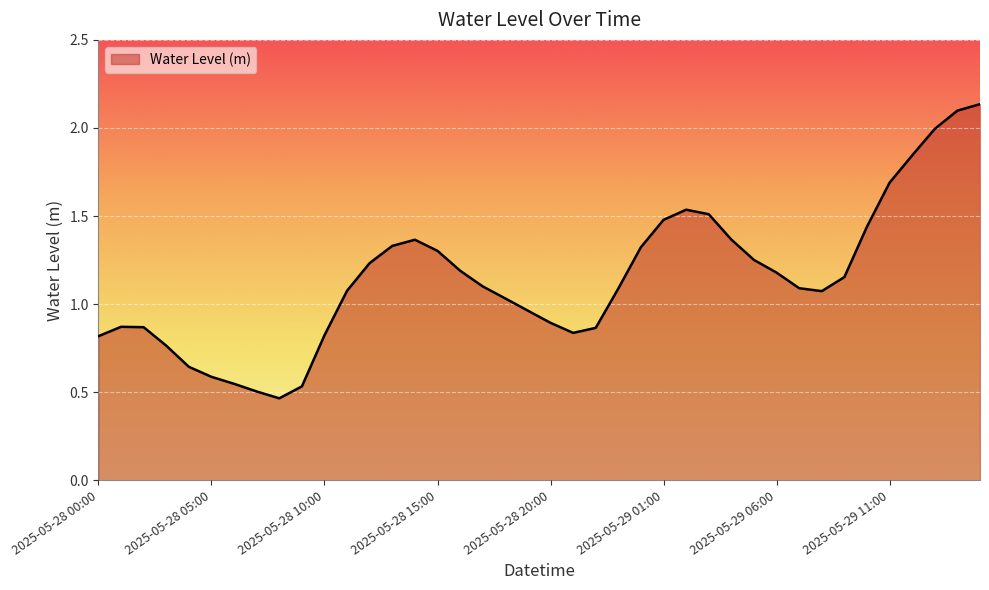

What is the difference between the maximum and minimum values?

1.7